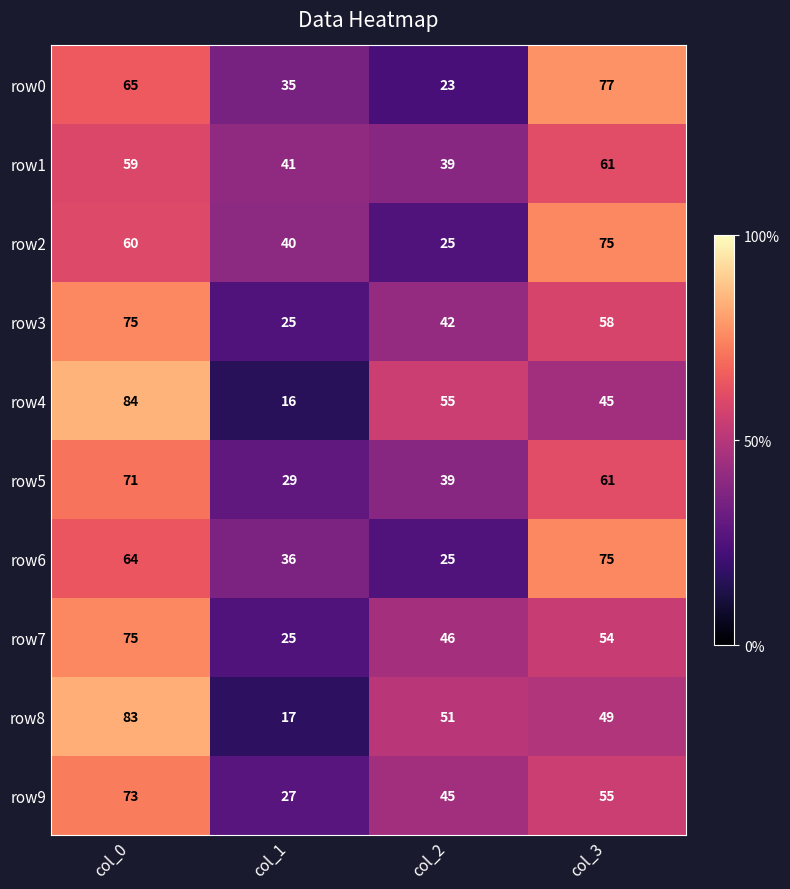

What is the total value across all series at col_0?

709